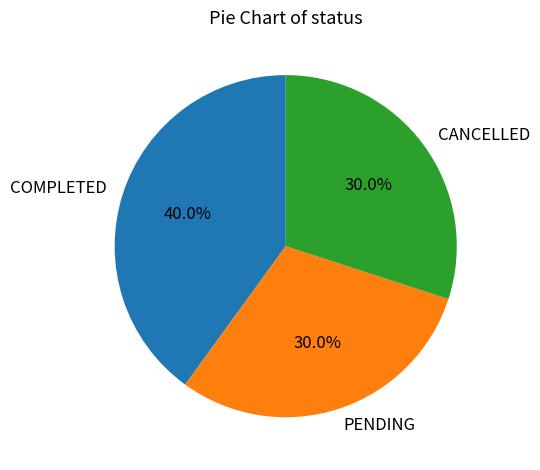

The CANCELLED slice represents 30% of the pie. True or false?

True